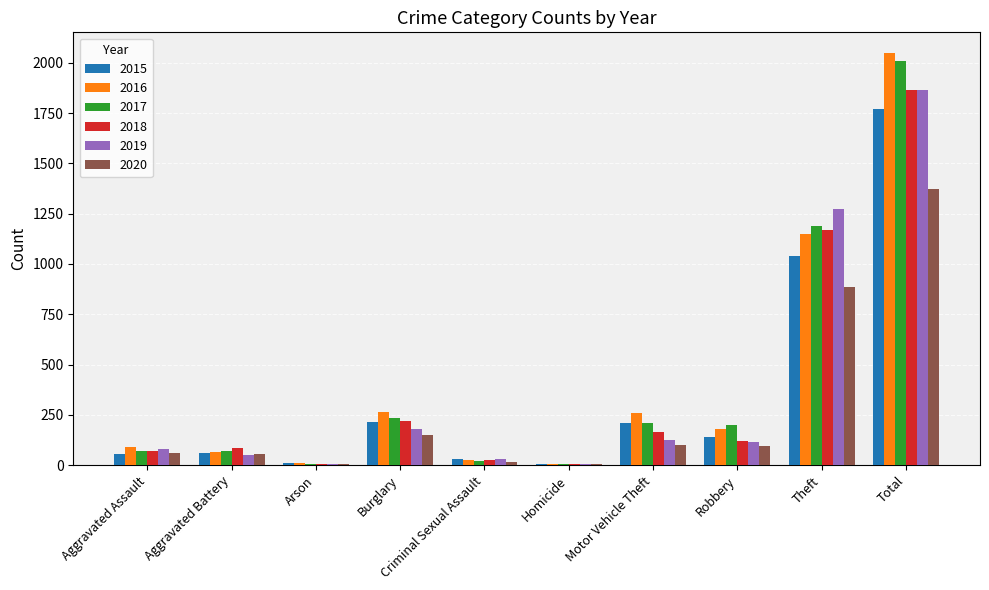

What are all the series names shown in the legend?

2015, 2016, 2017, 2018, 2019, 2020